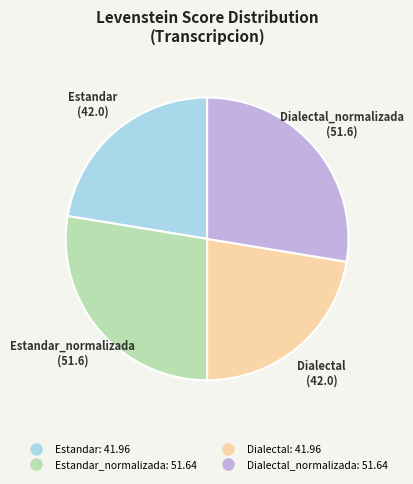

Does any single category account for the majority?

No